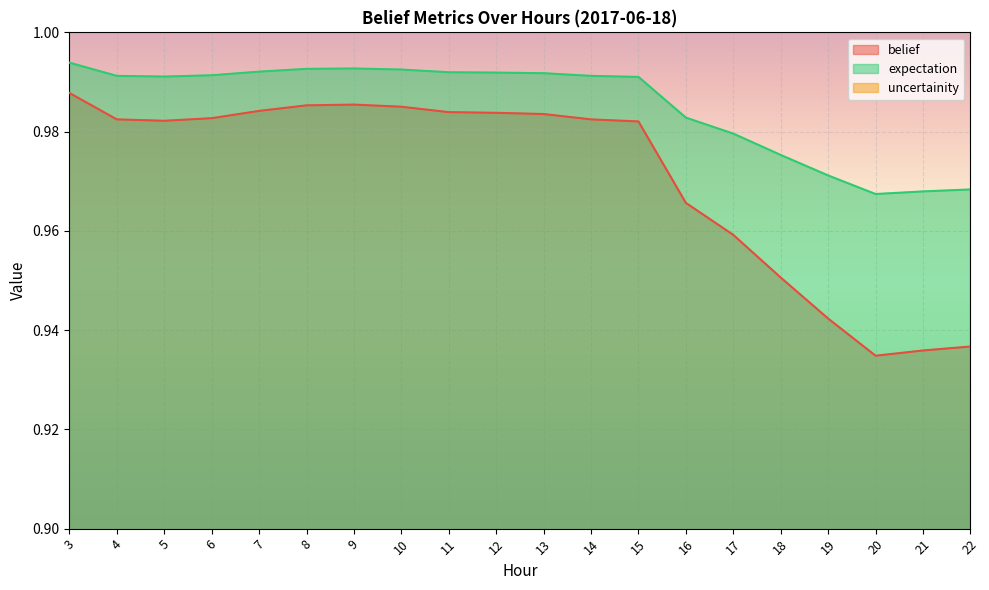

True or false: expectation and belief cross at least once.

False